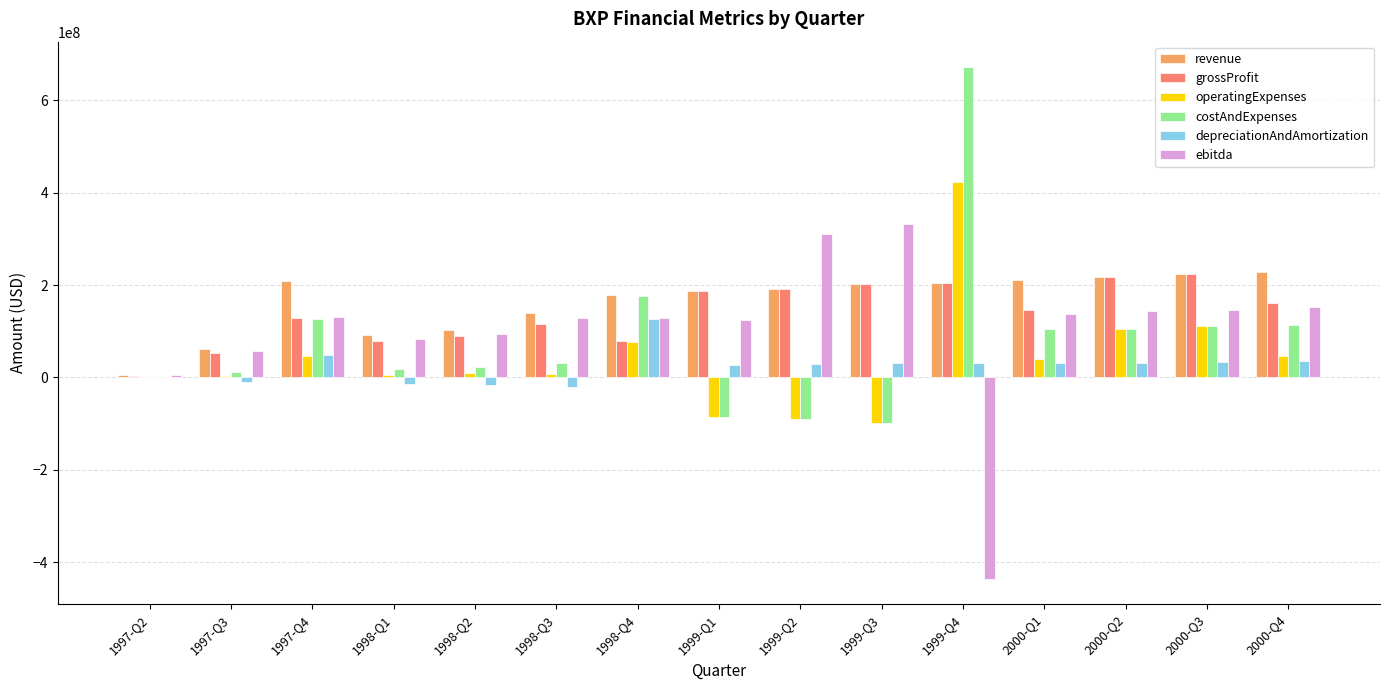

At which category is the sum across all series the highest?

1999-Q4